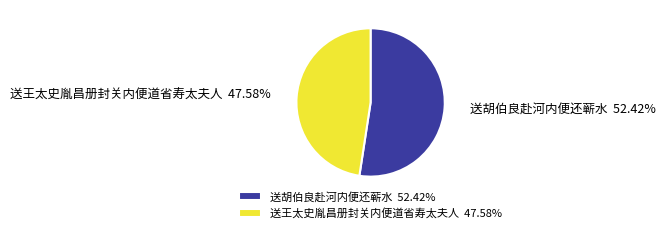

What percentage is NOT represented by 送王太史胤昌册封关内便道省寿太夫人?

52.4%